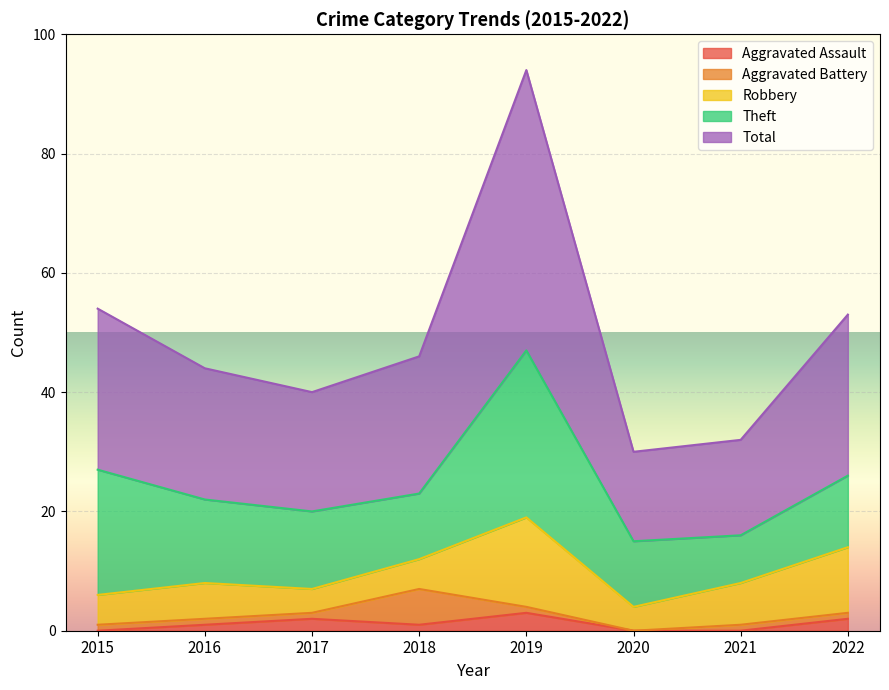

What is the value of the Robbery point at the 7th from the left?

7